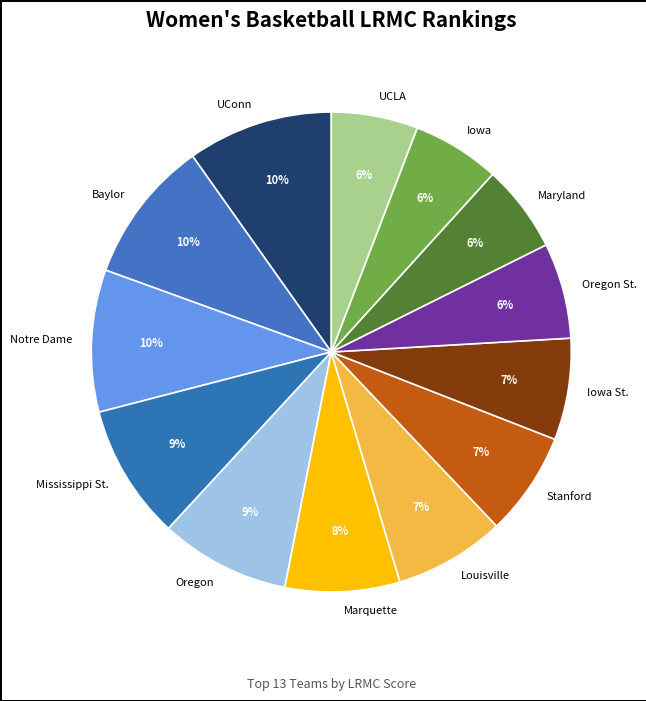

Does any single category account for the majority?

No